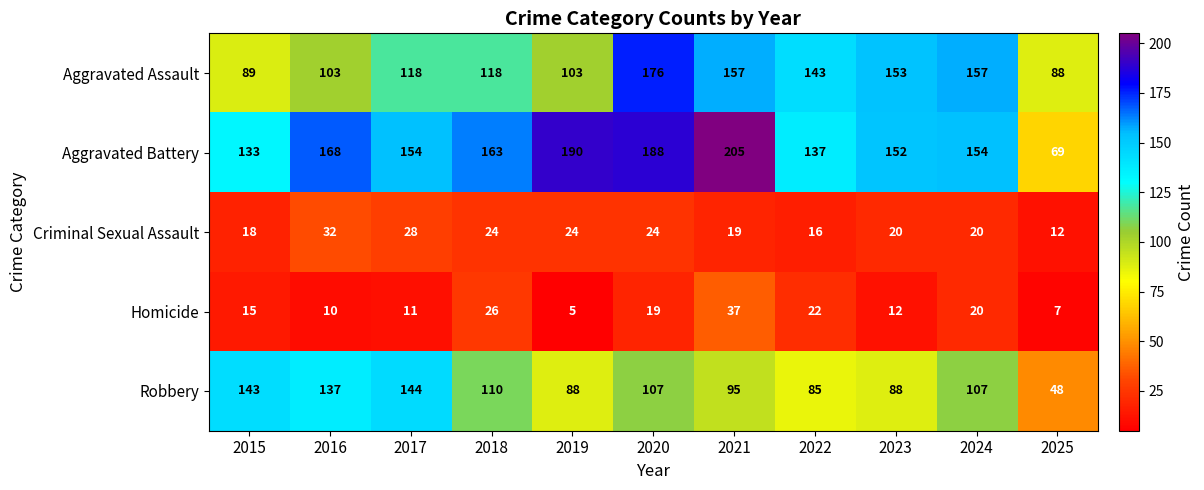

What is the total value across all series at 2020?

514